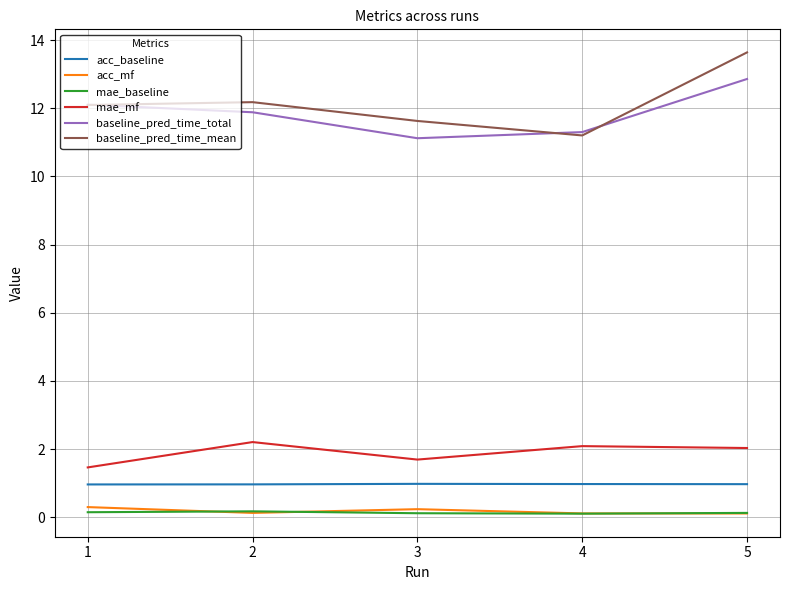

Is this an area chart (filled region under the line)?

No